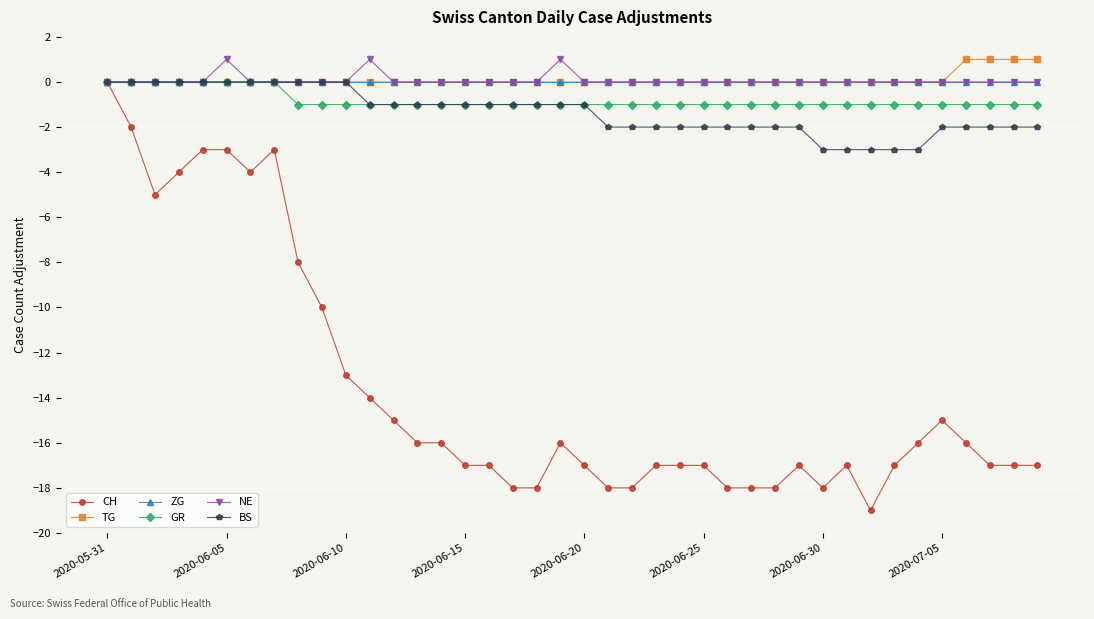

What is the smallest value displayed?

-19